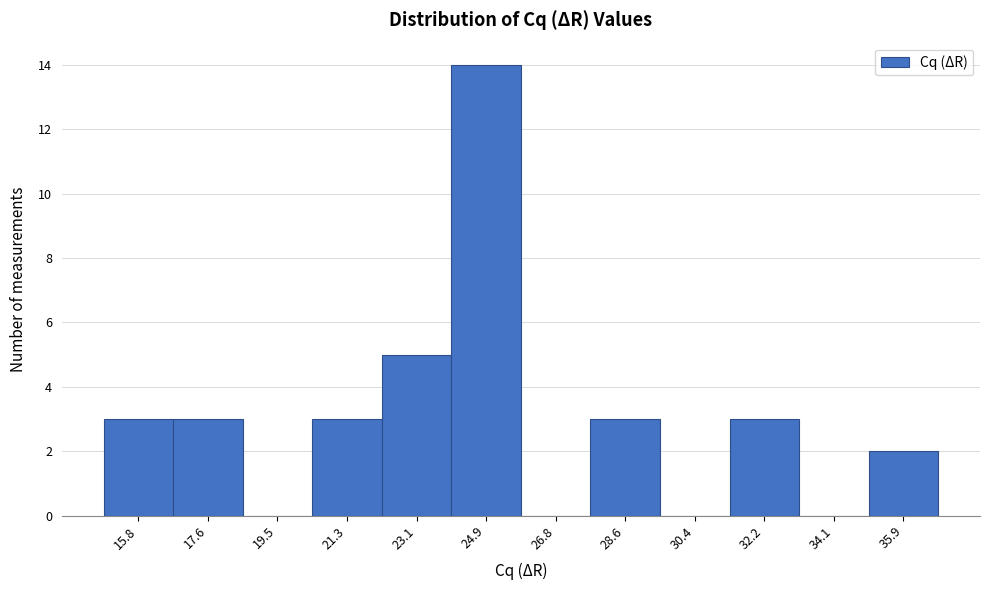

Over which range of the x-axis is the bar tallest?

24.0 to 25.8